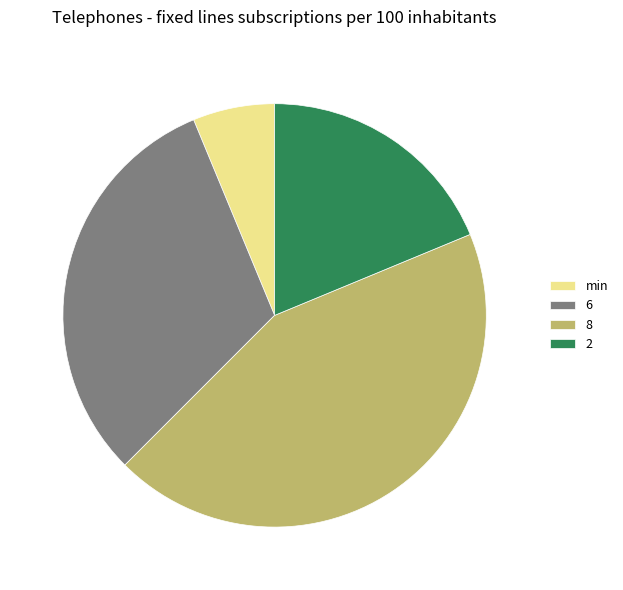

The 6 slice represents 45% of the pie. True or false?

False